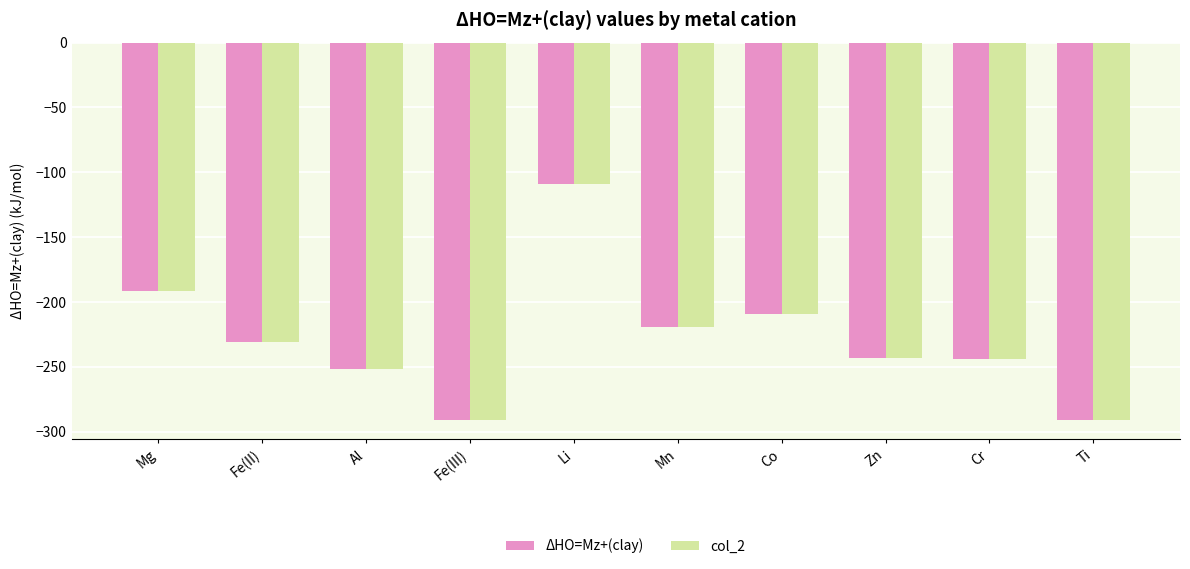

What is the greatest value displayed?

-108.8